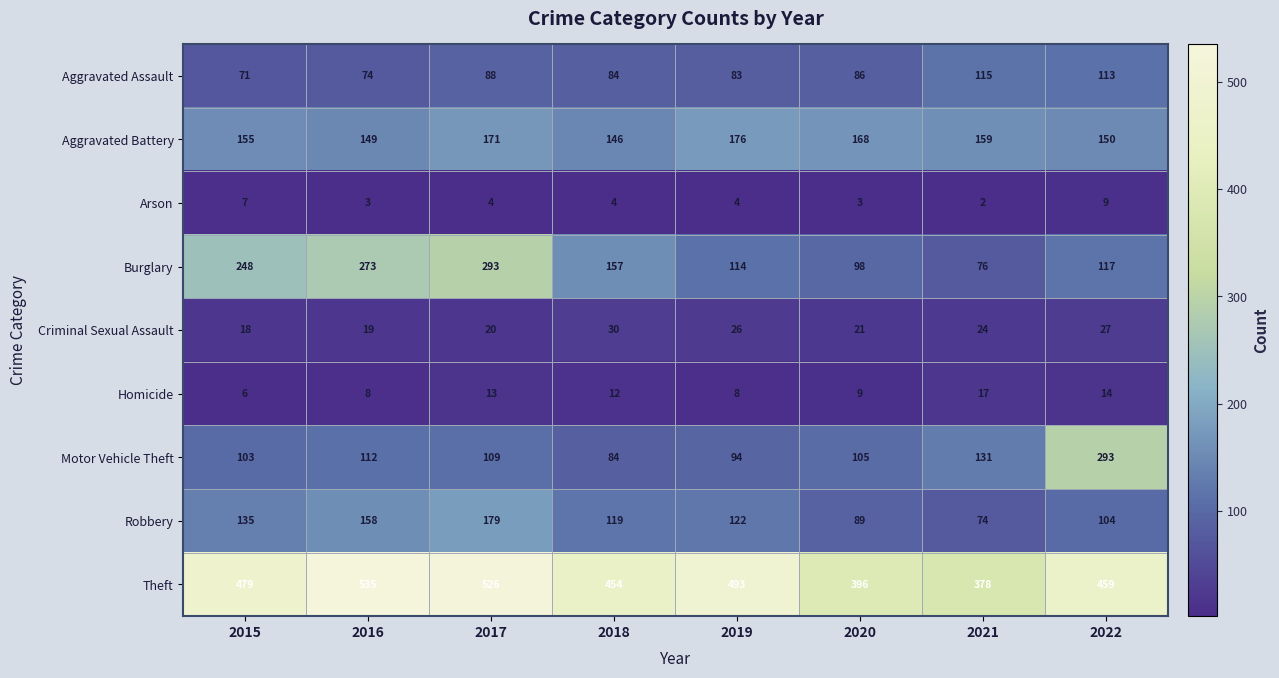

At which category is the sum across all series the highest?

2017